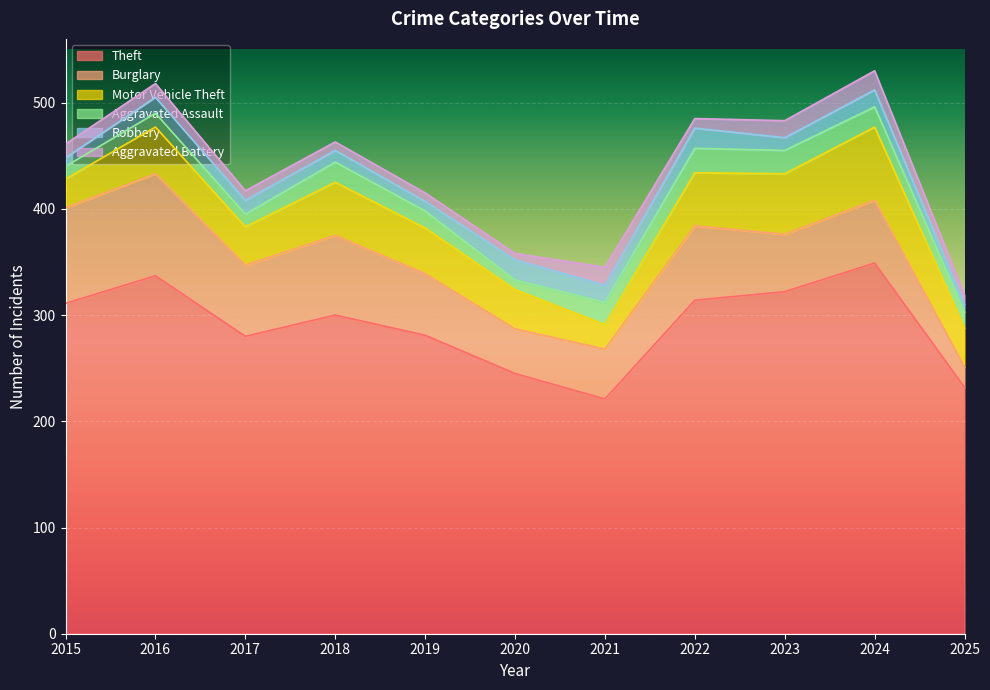

Which has a higher value, 2023 or 2025?

2023